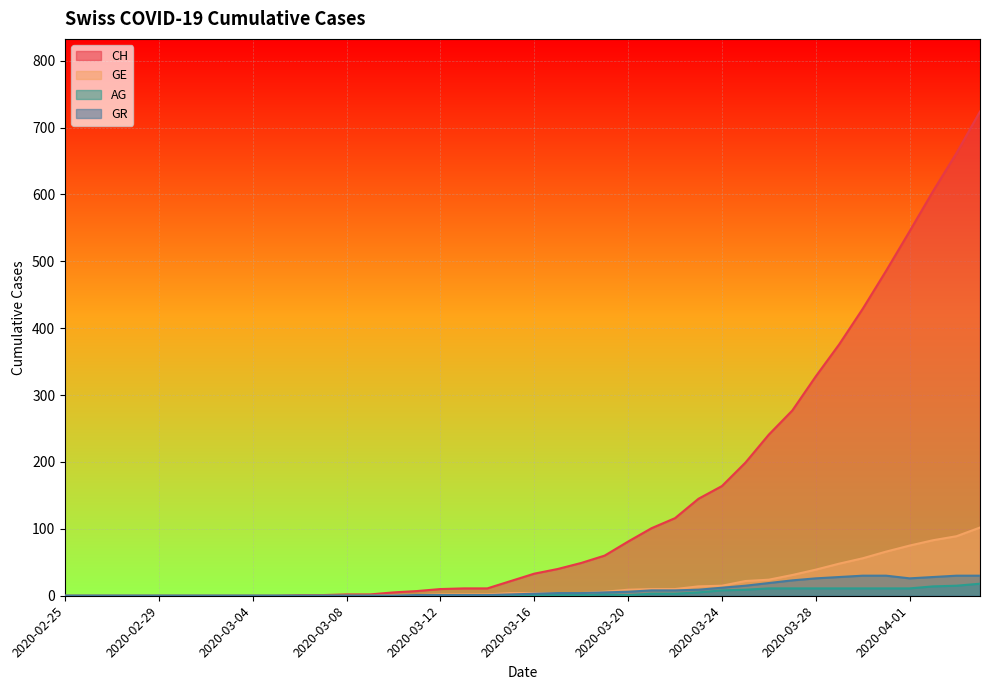

Between 2020-03-21 and 2020-02-26, which is larger?

2020-03-21